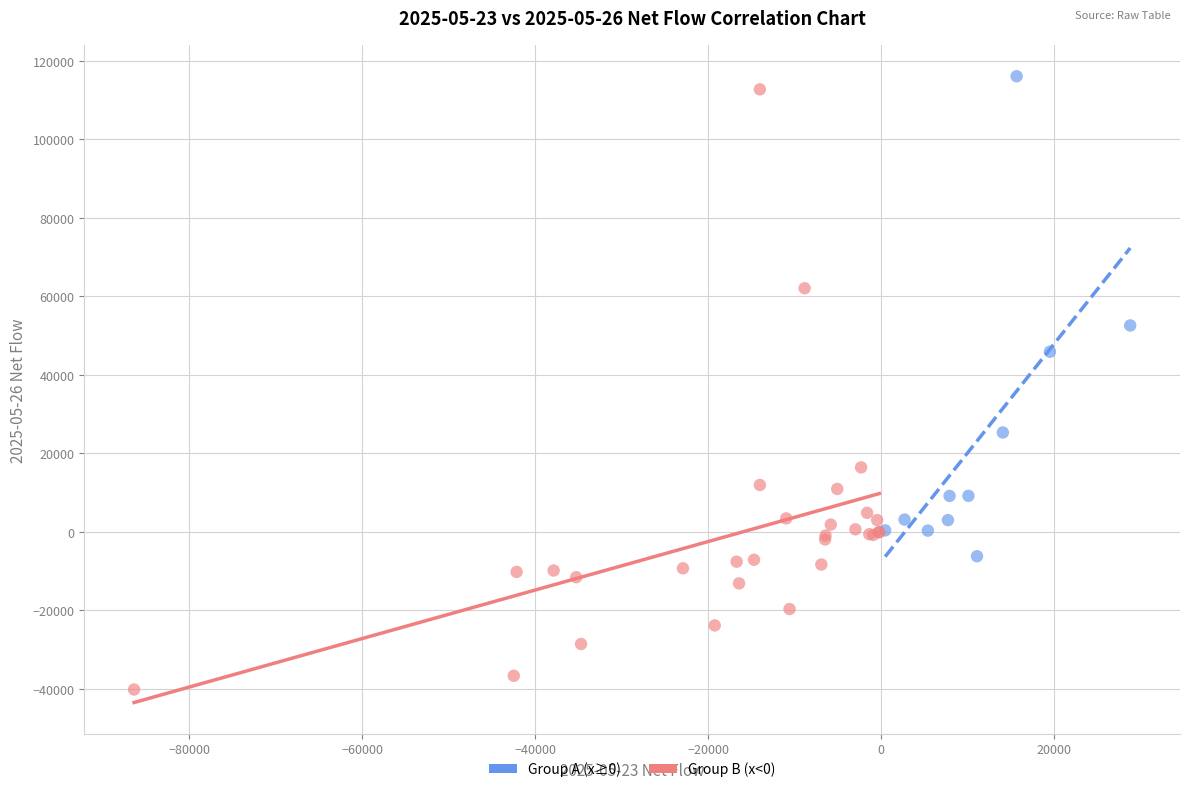

Which series contains the lowest Y value?

Group B (x<0)